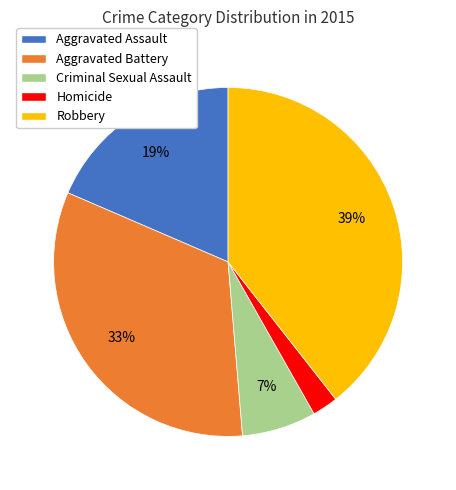

Count the number of slices in the pie.

5